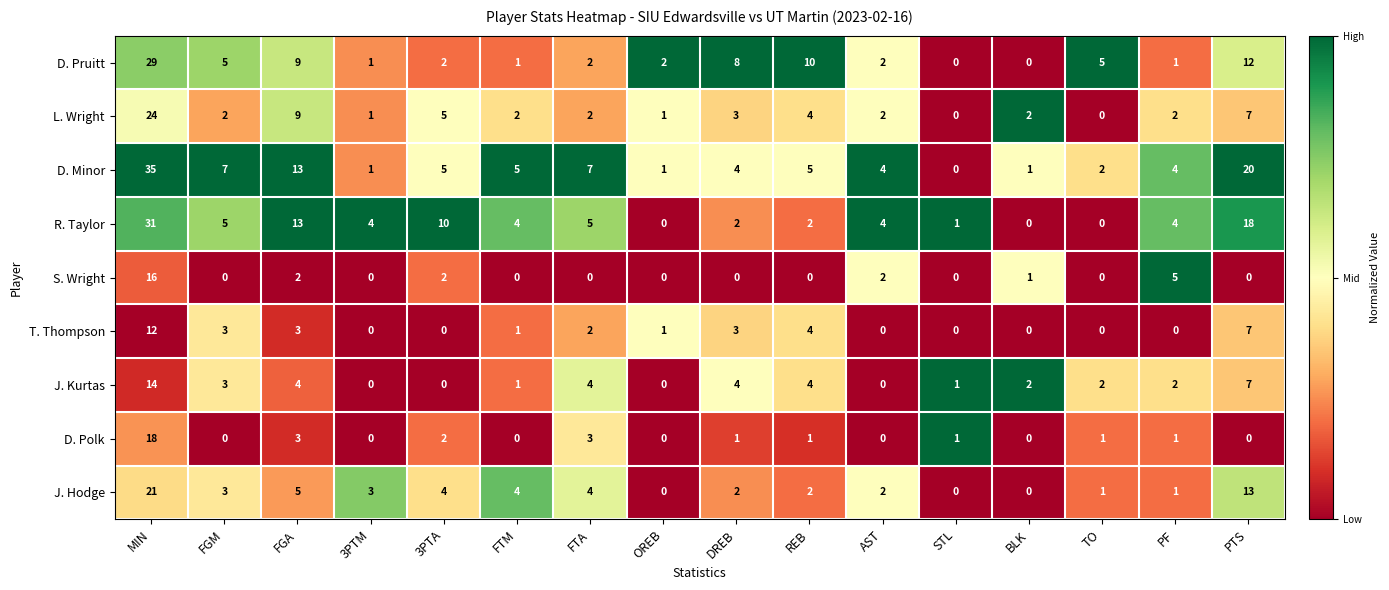

Which series has the widest spread of values?

D. Minor